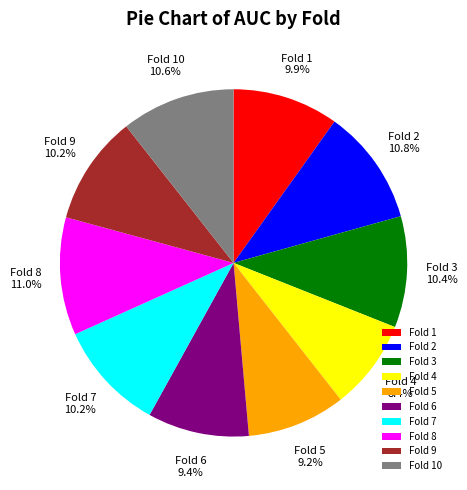

To the nearest percent, what portion does Fold 4 represent?

8%